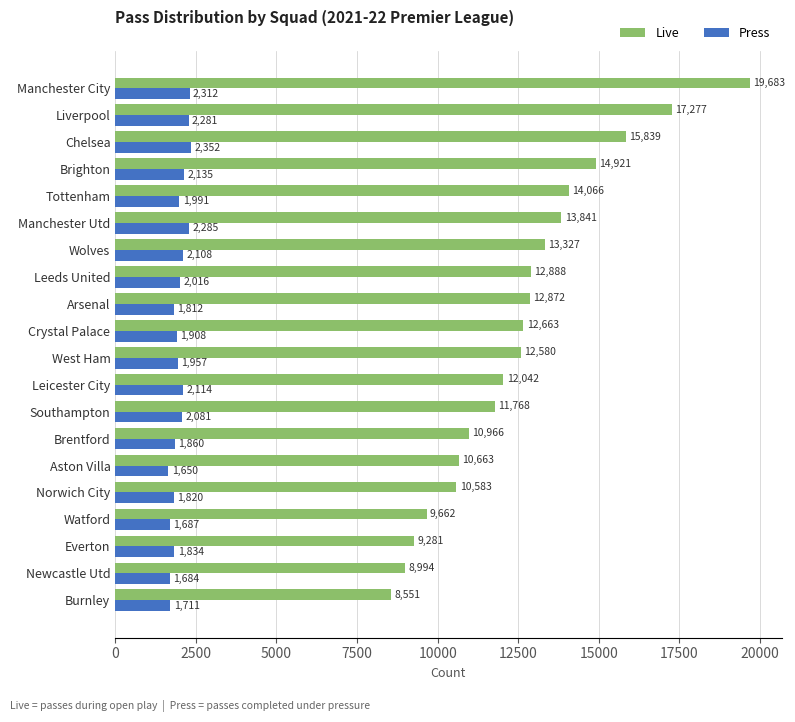

Rank the series at Newcastle Utd from highest to lowest value.

Live, Press